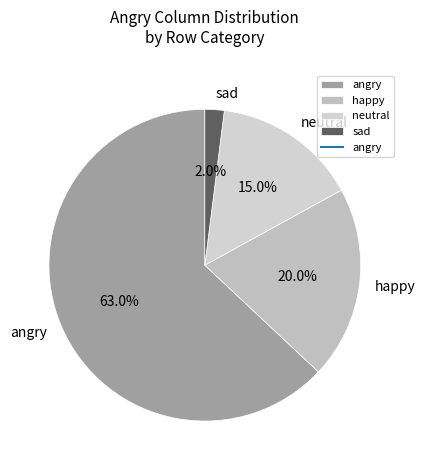

Does happy account for over 50% of the chart?

No